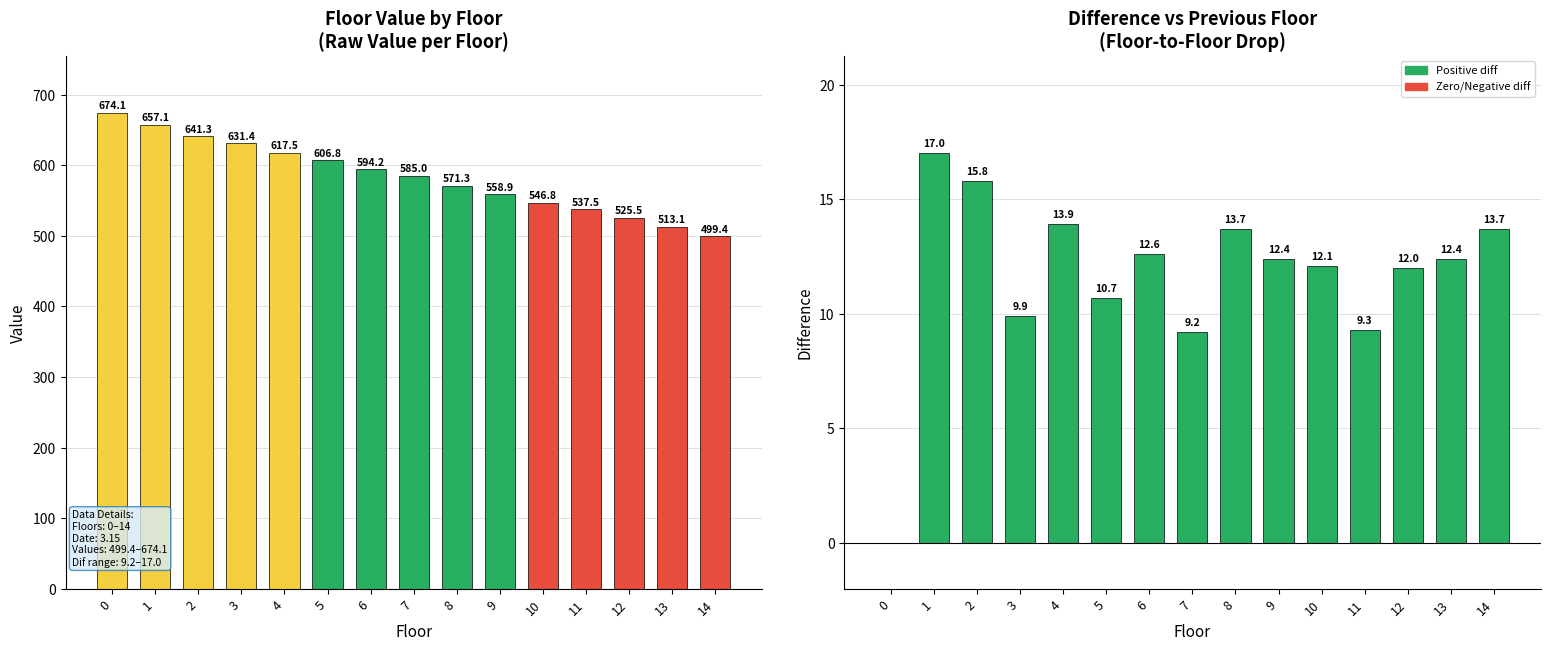

Between 2 and 11, which series saw the biggest shift?

value